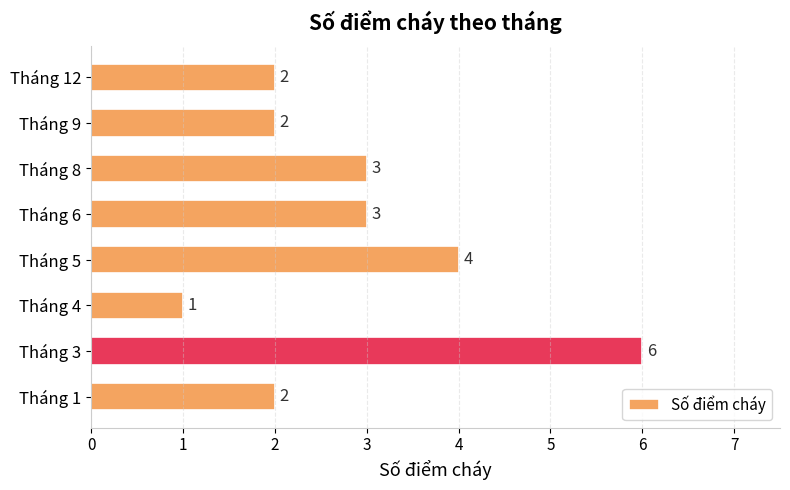

Reading bottom to top, extract all data points from this chart.

Tháng 1=2	Tháng 3=6	Tháng 4=1	Tháng 5=4	Tháng 6=3	Tháng 8=3	Tháng 9=2	Tháng 12=2